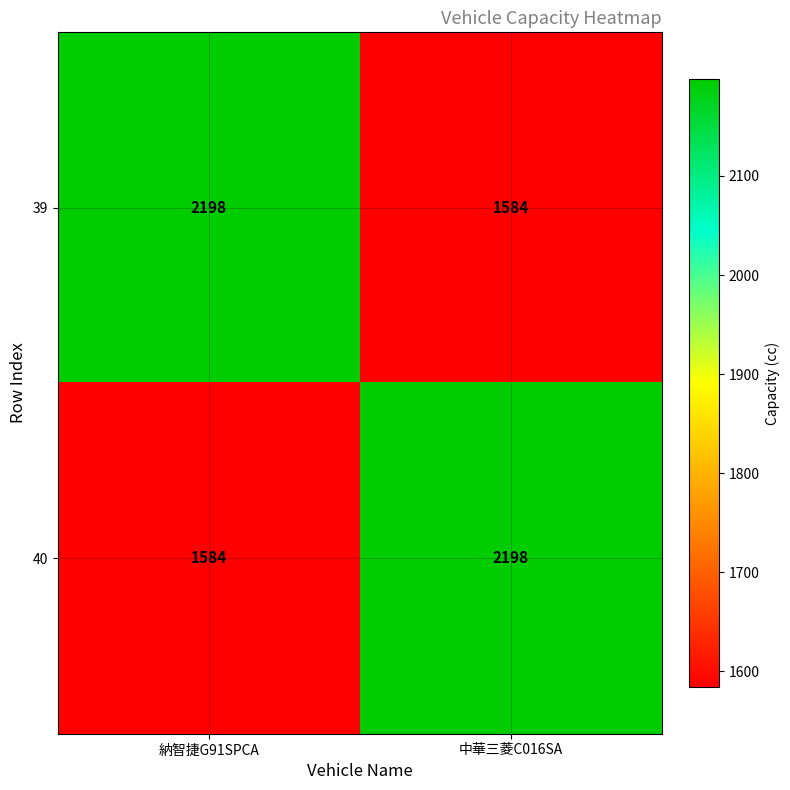

The value of 40 at 納智捷G91SPCA is 2600. True or false?

False